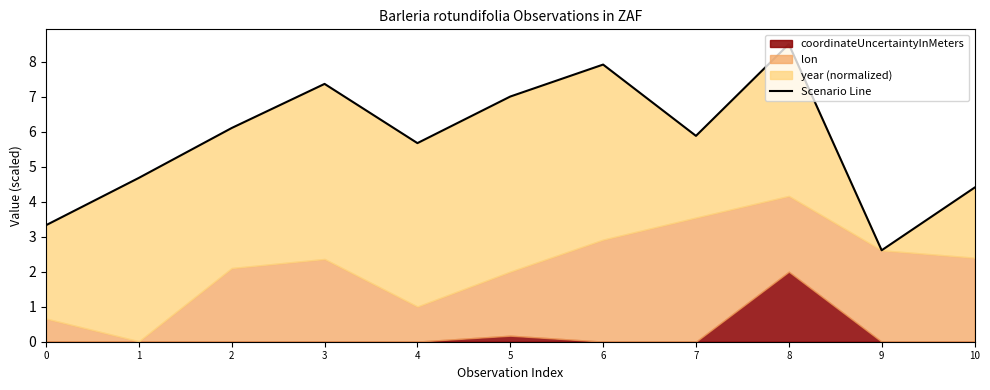

What value does the data have at 2?

6.1